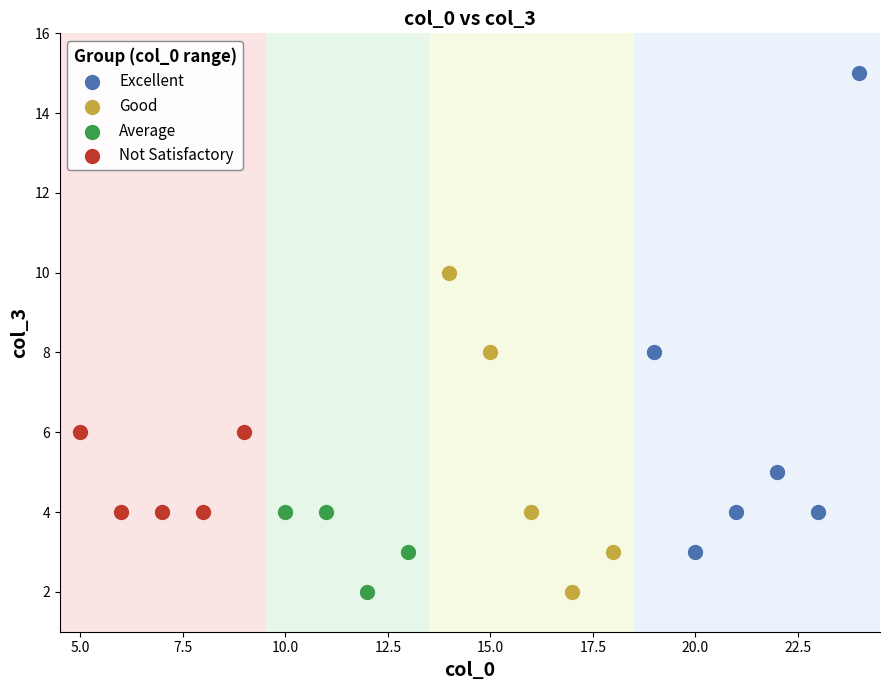

Which series contains the highest Y value?

Excellent